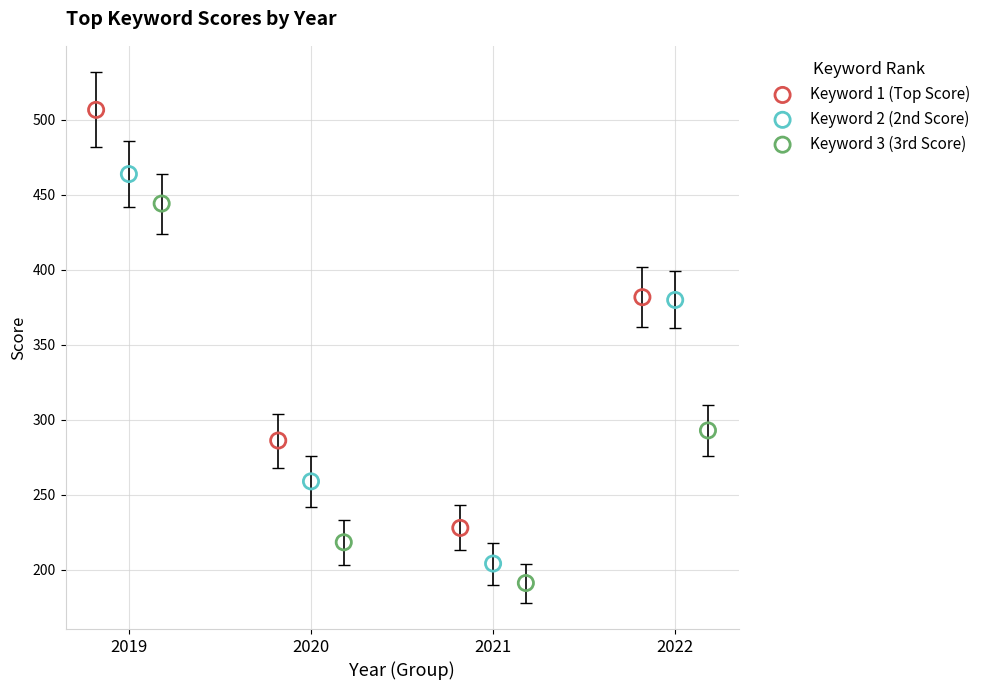

Which series contains the highest Y value?

Keyword 1 (Top Score)